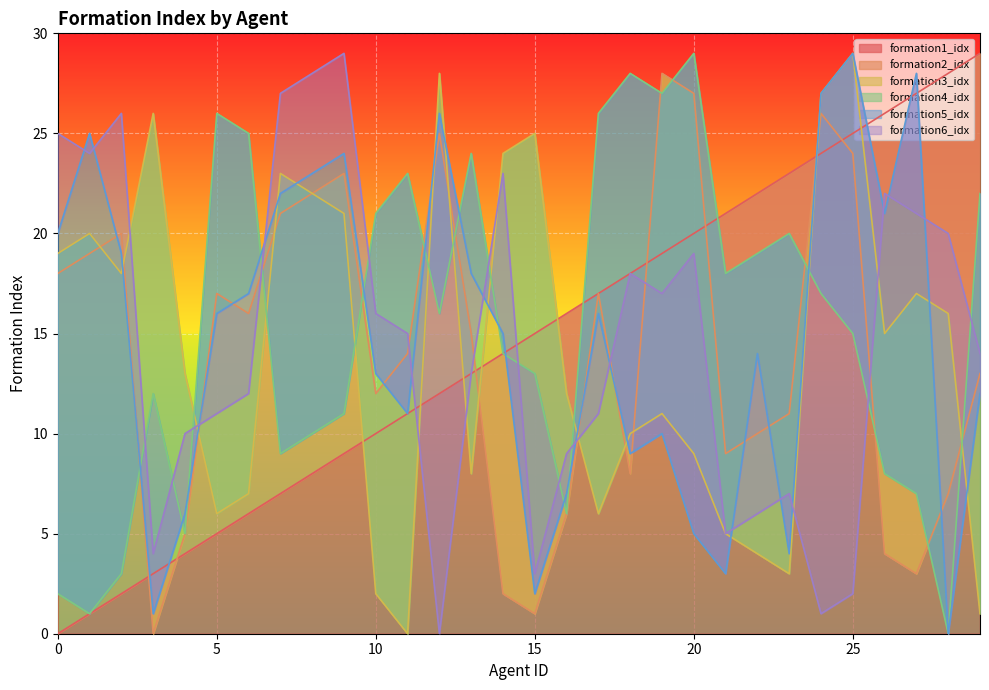

What is the sum of all formation3_idx values?

427